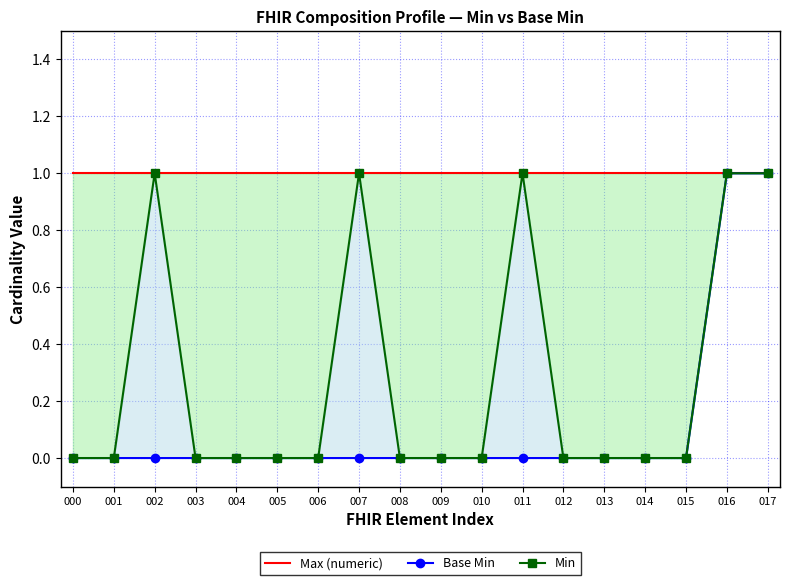

Which series has the largest total across all categories?

Max (numeric)